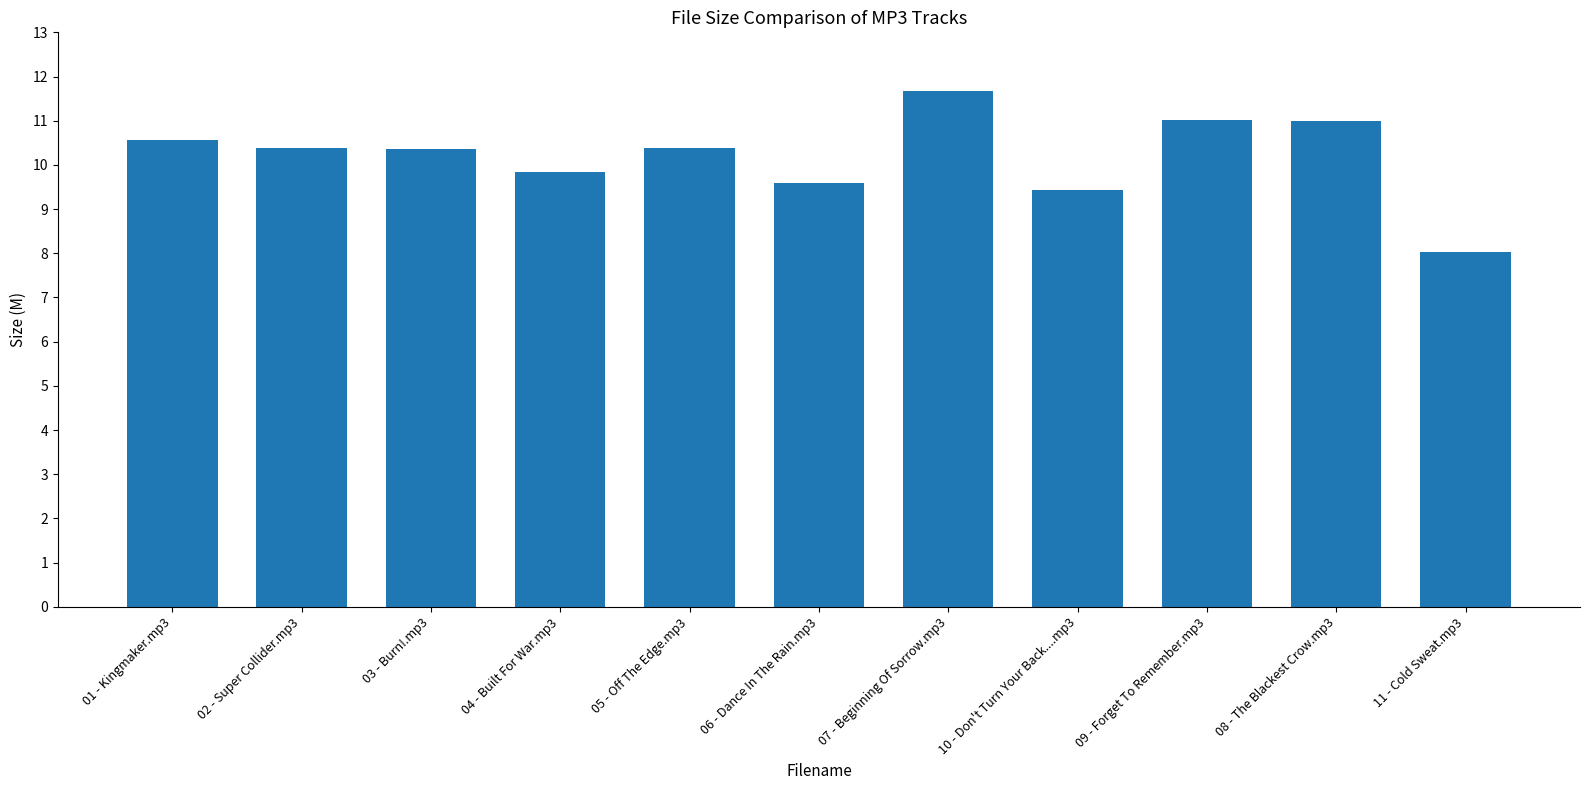

The chart shows a value of 6.9 at 04 - Built For War.mp3. True or false?

False